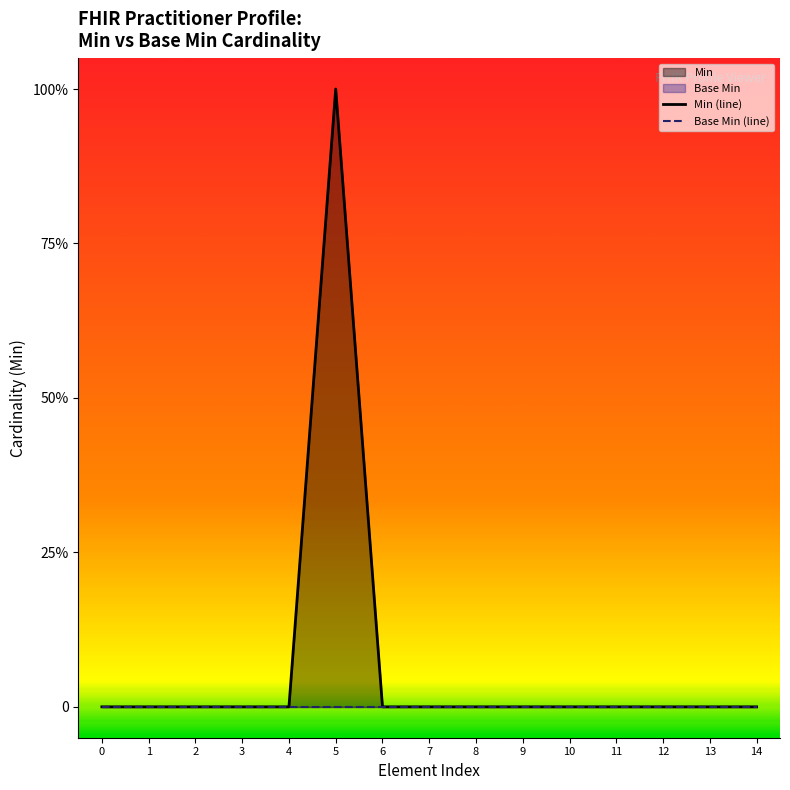

Reading left to right, extract all data points from this chart.

Min (line): 0	0	0	0	0	1	0	0	0	0	0	0	0	0	0
Base Min (line): 0	0	0	0	0	0	0	0	0	0	0	0	0	0	0